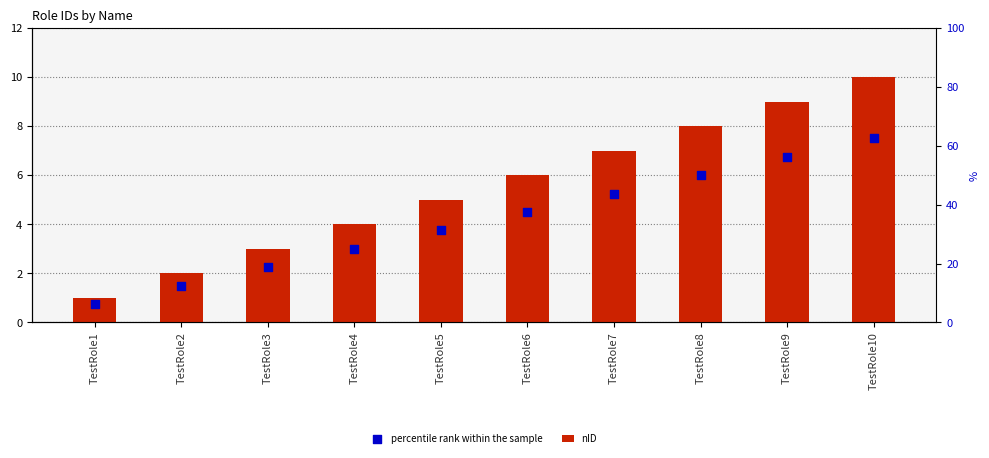

At which category is the sum across all series the highest?

TestRole10